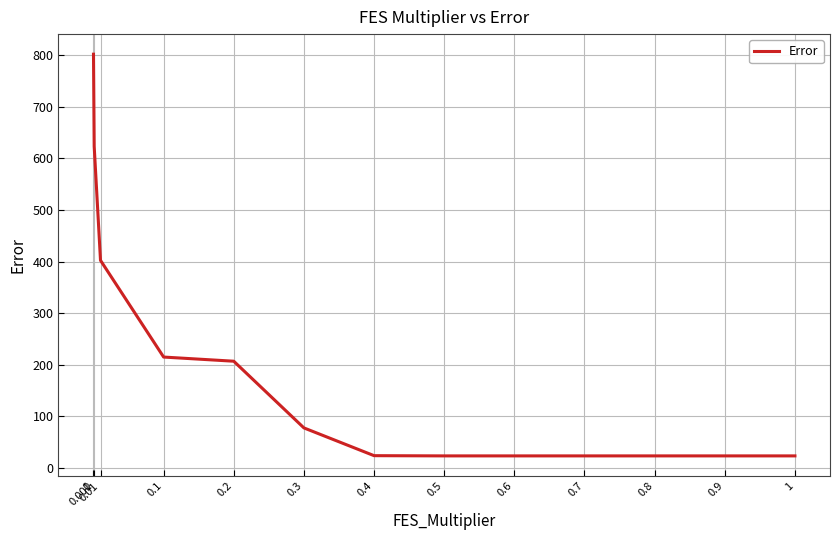

Between 1 and 0.2, which is larger?

0.2